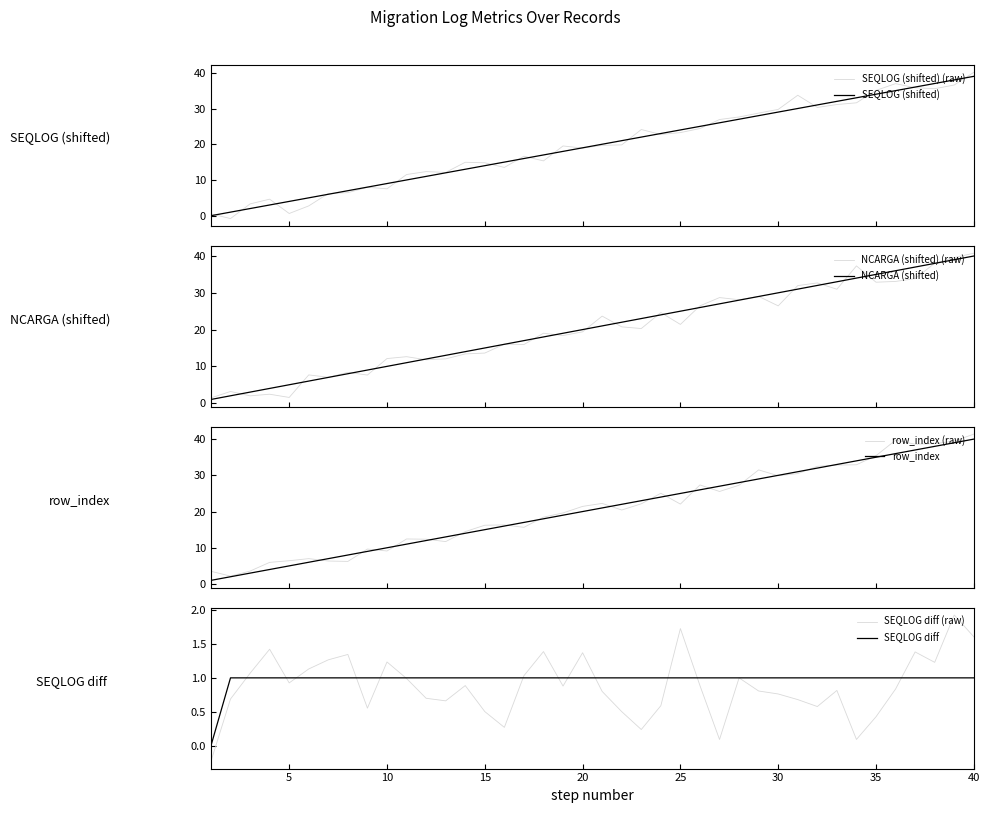

What is the maximum value for SEQLOG (shifted)?

39.0